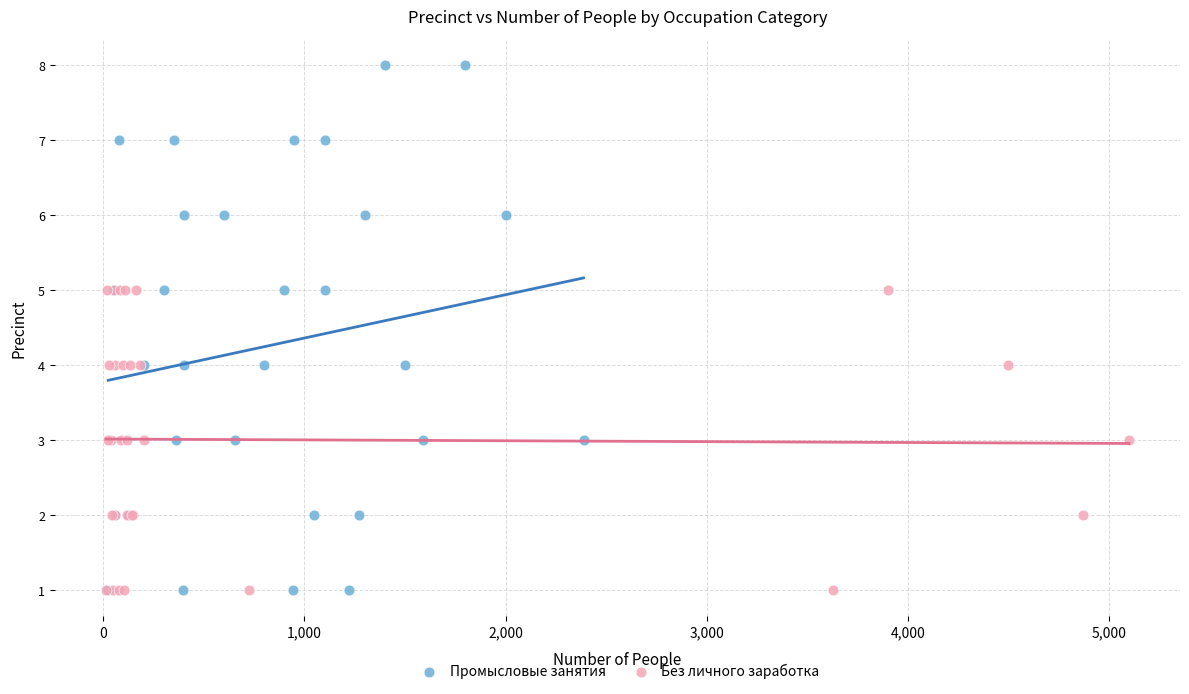

Which series has the largest Y range (max minus min)?

Промысловые занятия